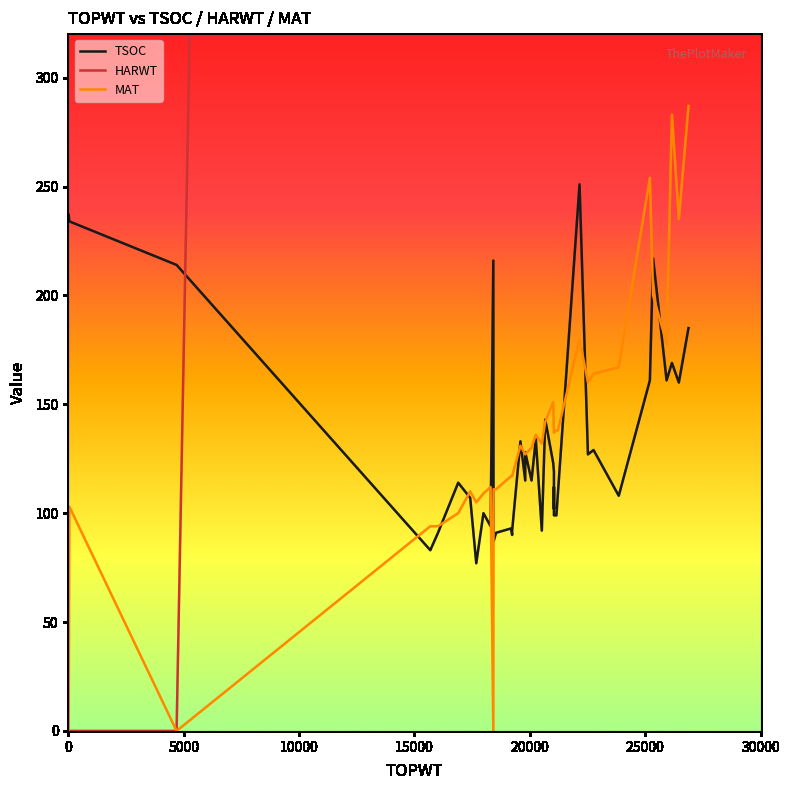

Count the number of data series in this chart.

3